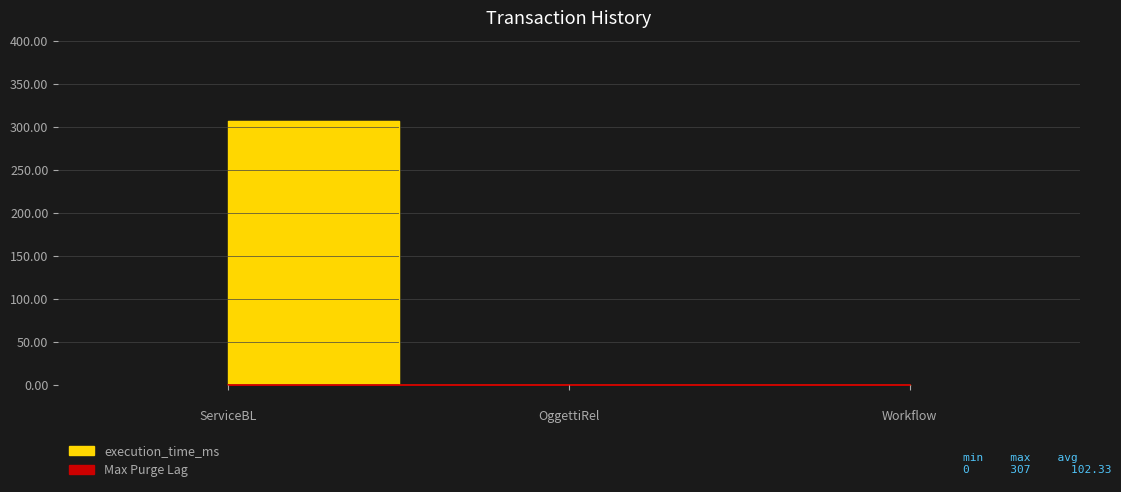

What position from the left is OggettiRel?

2